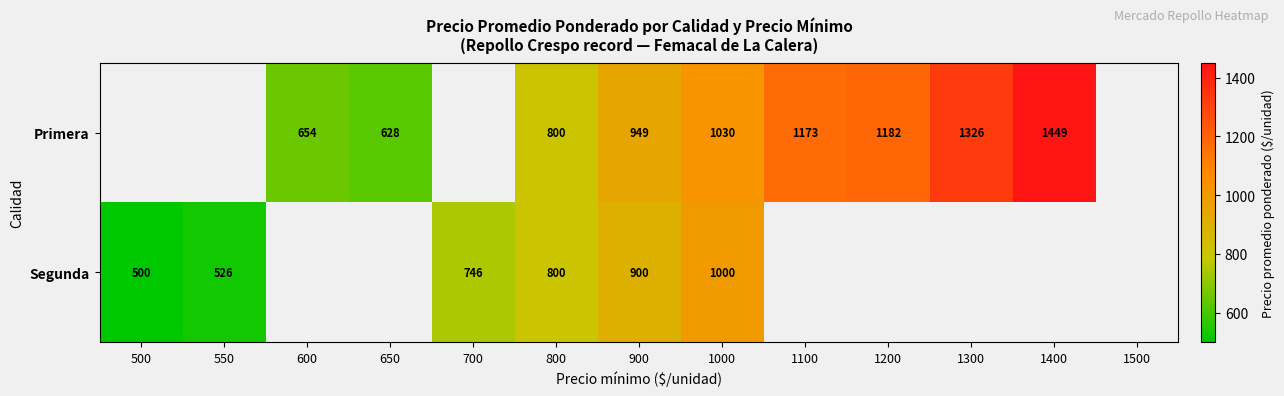

True or false: Segunda has a value of 900 at 900.

True